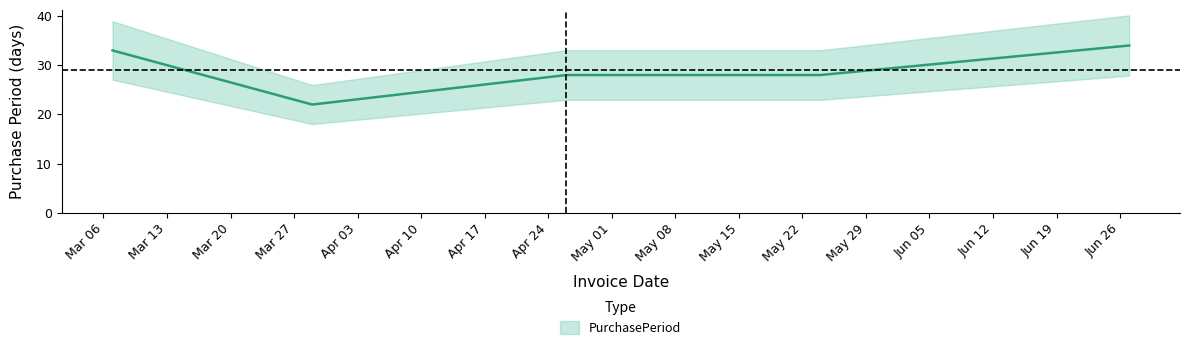

What is the label of the 4th point from the left?

2017-05-24